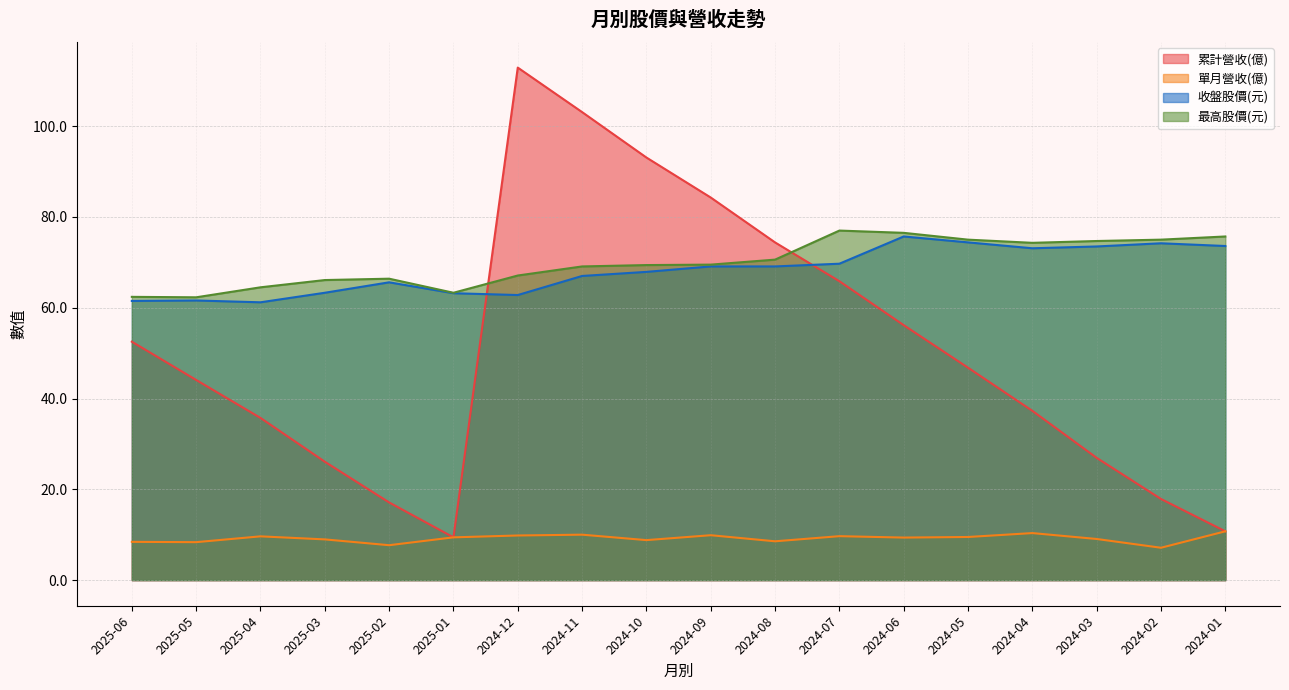

Reading left to right, extract all data points from this chart.

累計營收(億): 2025-06=52.5	2025-05=44.1	2025-04=35.7	2025-03=26.1	2025-02=17.1	2025-01=9.4	2024-12=112.9	2024-11=103.1	2024-10=93.1	2024-09=84.3	2024-08=74.4	2024-07=65.8	2024-06=56.2	2024-05=46.8	2024-04=37.3	2024-03=26.9	2024-02=17.9	2024-01=10.8
單月營收(億): 2025-06=8.4	2025-05=8.4	2025-04=9.6	2025-03=9.0	2025-02=7.7	2025-01=9.4	2024-12=9.8	2024-11=10.0	2024-10=8.8	2024-09=9.9	2024-08=8.6	2024-07=9.7	2024-06=9.4	2024-05=9.5	2024-04=10.4	2024-03=9.1	2024-02=7.1	2024-01=10.8
收盤股價(元): 2025-06=61.5	2025-05=61.6	2025-04=61.2	2025-03=63.3	2025-02=65.6	2025-01=63.2	2024-12=62.8	2024-11=67.0	2024-10=67.9	2024-09=69.1	2024-08=69.1	2024-07=69.7	2024-06=75.7	2024-05=74.4	2024-04=73.1	2024-03=73.5	2024-02=74.2	2024-01=73.6
最高股價(元): 2025-06=62.4	2025-05=62.3	2025-04=64.5	2025-03=66.1	2025-02=66.4	2025-01=63.3	2024-12=67.1	2024-11=69.1	2024-10=69.4	2024-09=69.5	2024-08=70.6	2024-07=77.0	2024-06=76.5	2024-05=75.0	2024-04=74.3	2024-03=74.7	2024-02=75.0	2024-01=75.7